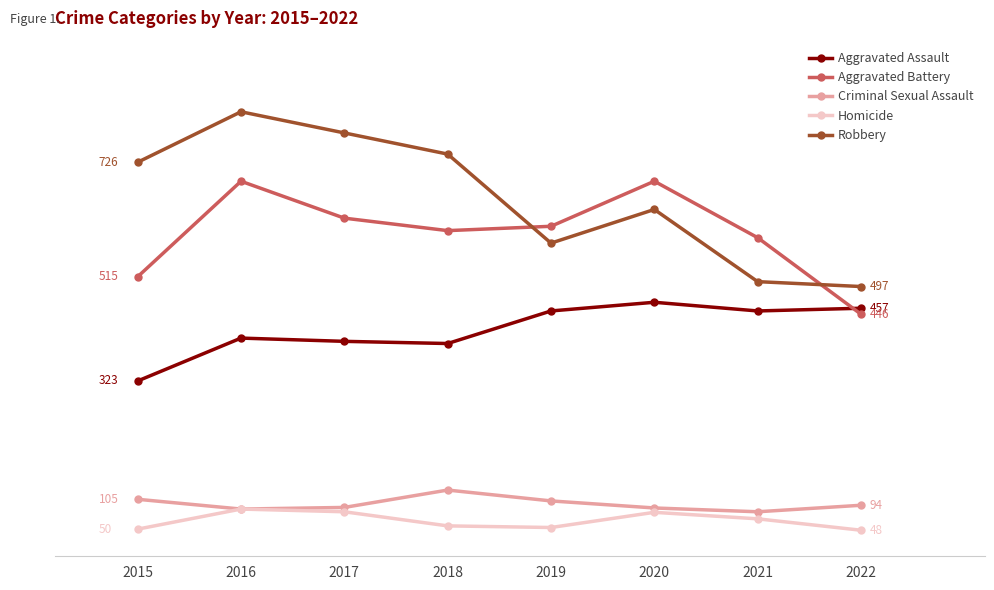

Where does the Aggravated Battery series first go above 608?

2016